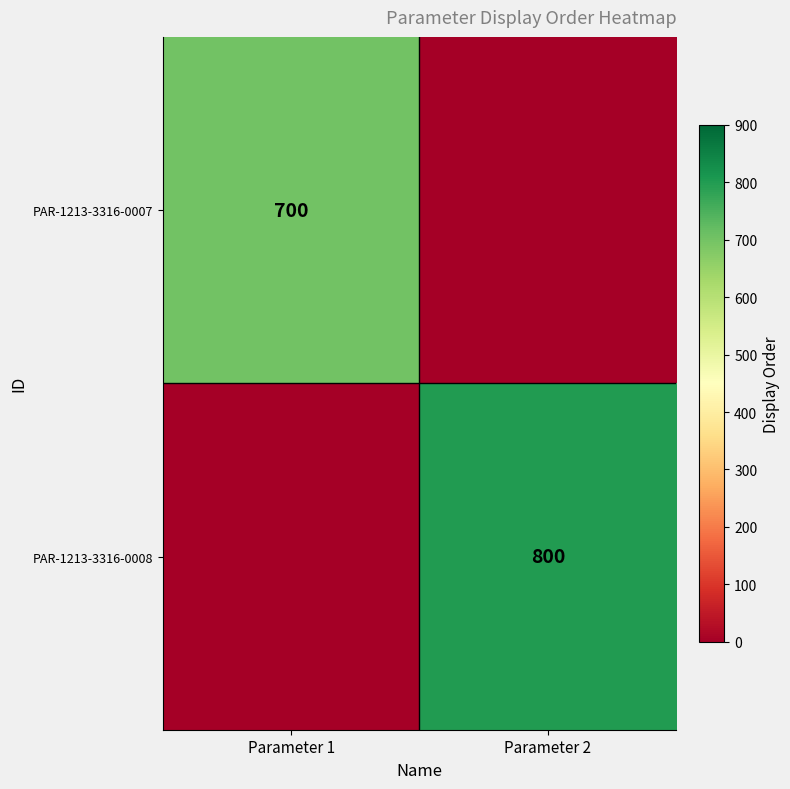

The PAR-1213-3316-0008 series shows 221 at Parameter 2. True or false?

False